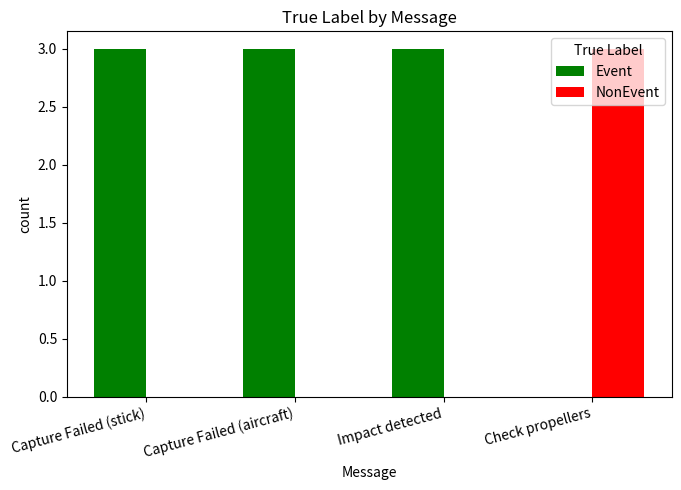

How many groups of bars are there?

4